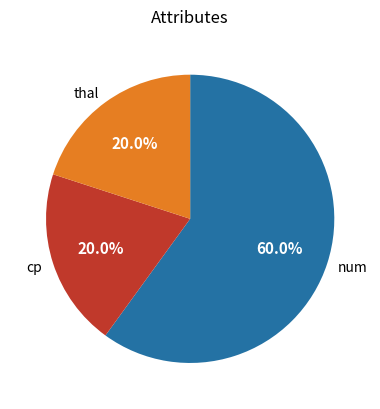

How many slices are in this pie chart?

3